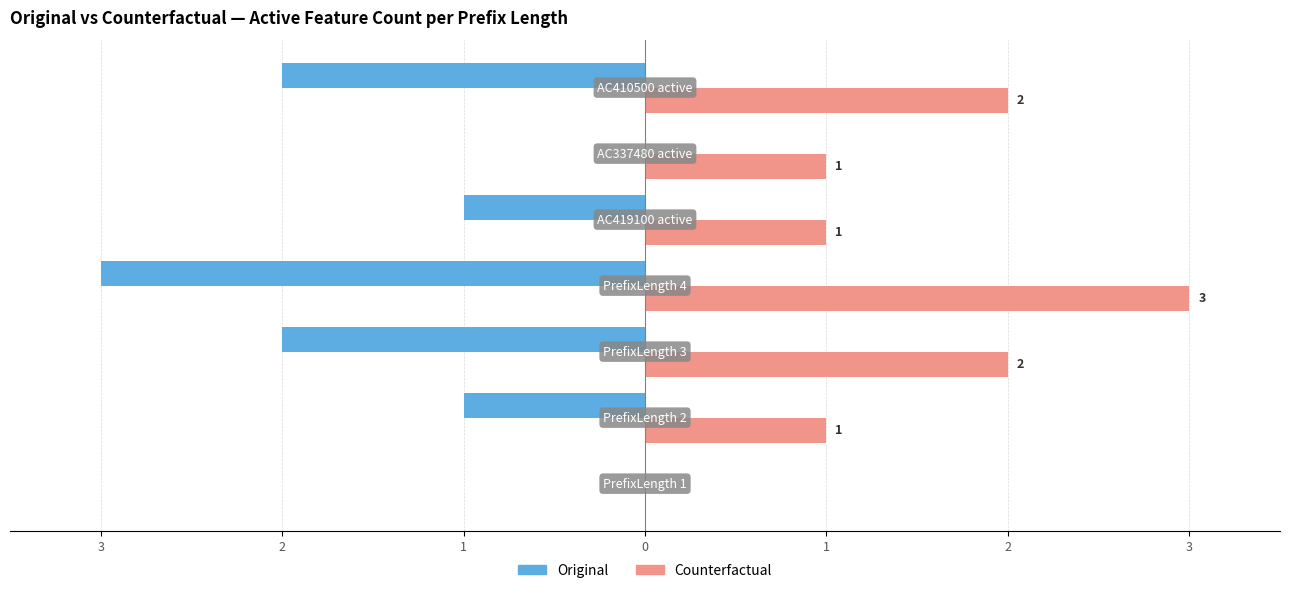

What are all the series names shown in the legend?

Original, Counterfactual